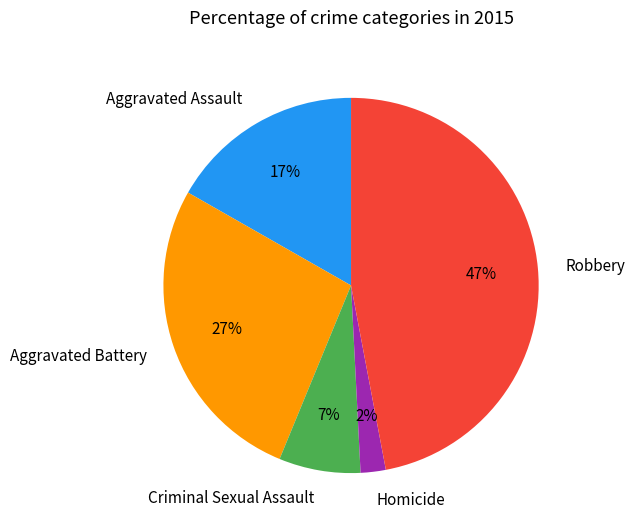

Is Robbery the majority of the pie?

No